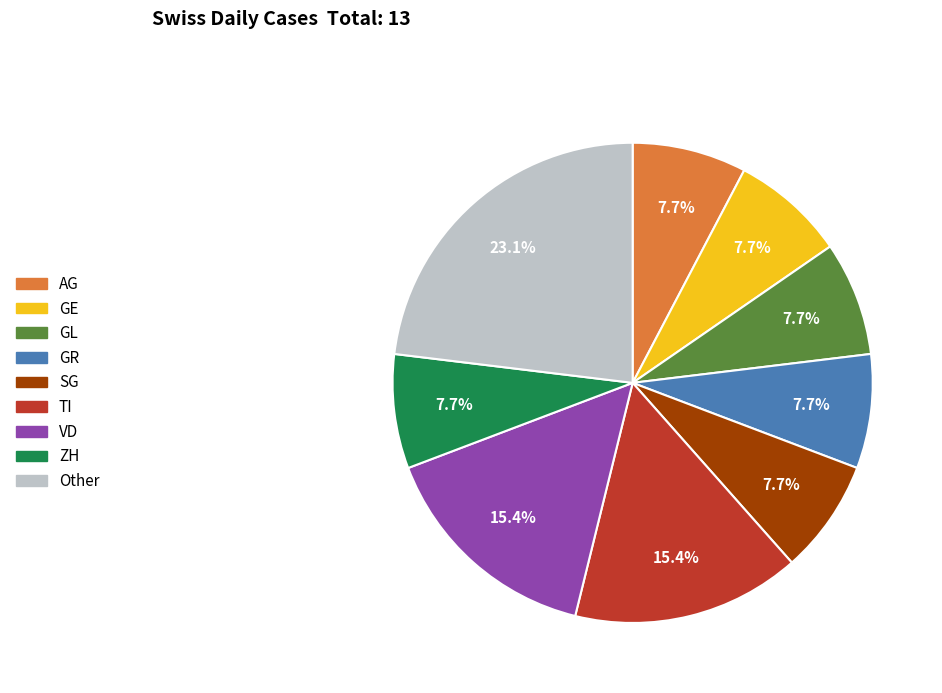

Does any single category account for the majority?

No